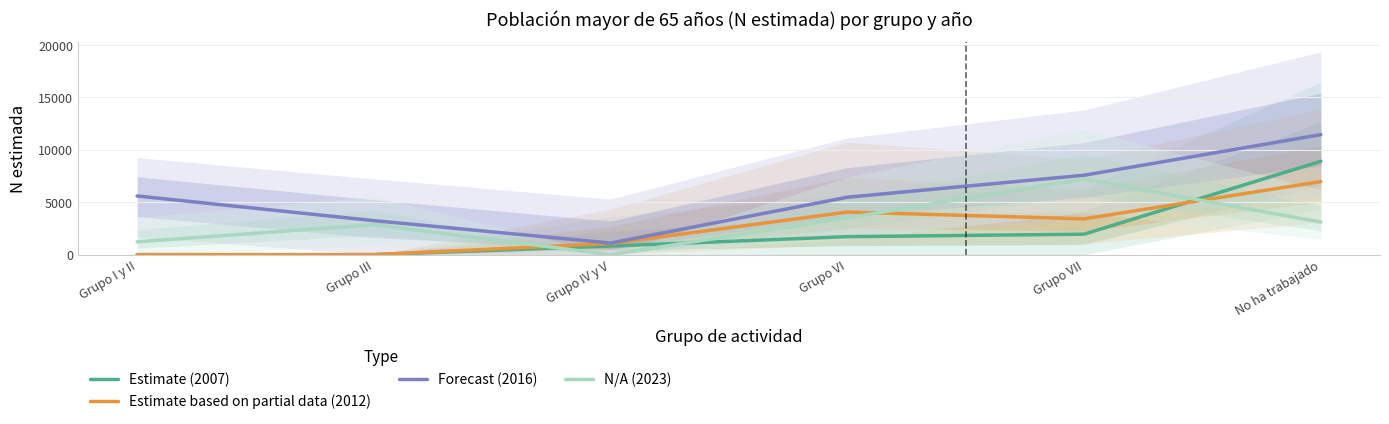

Rank the series by their maximum value, from lowest to highest.

Estimate based on partial data (2012), N/A (2023), Estimate (2007), Forecast (2016)